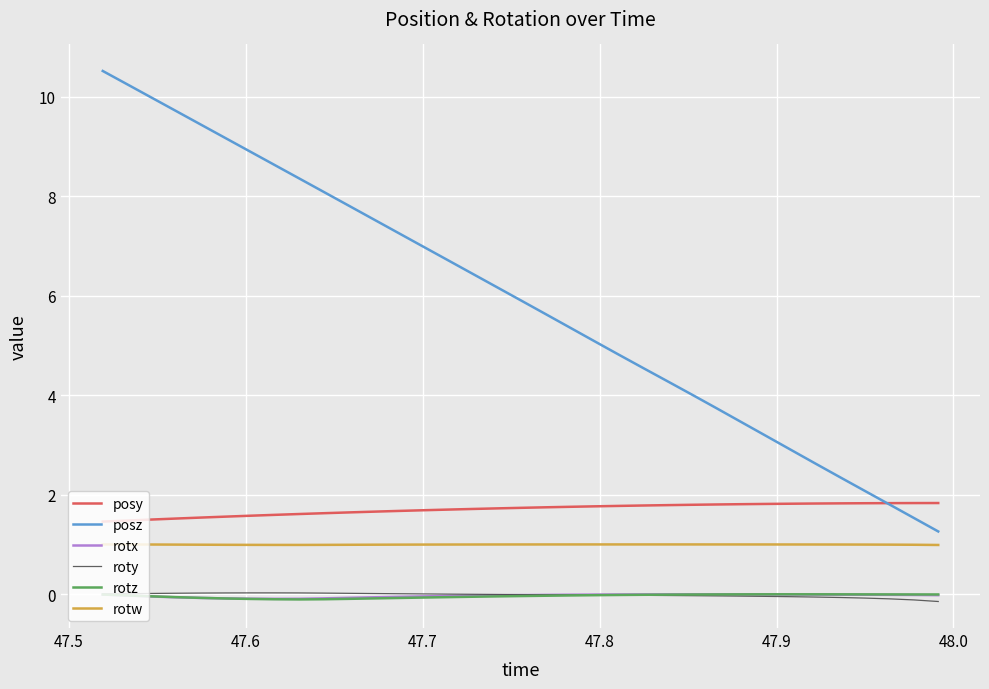

True or false: rotw and rotx cross at least once.

False